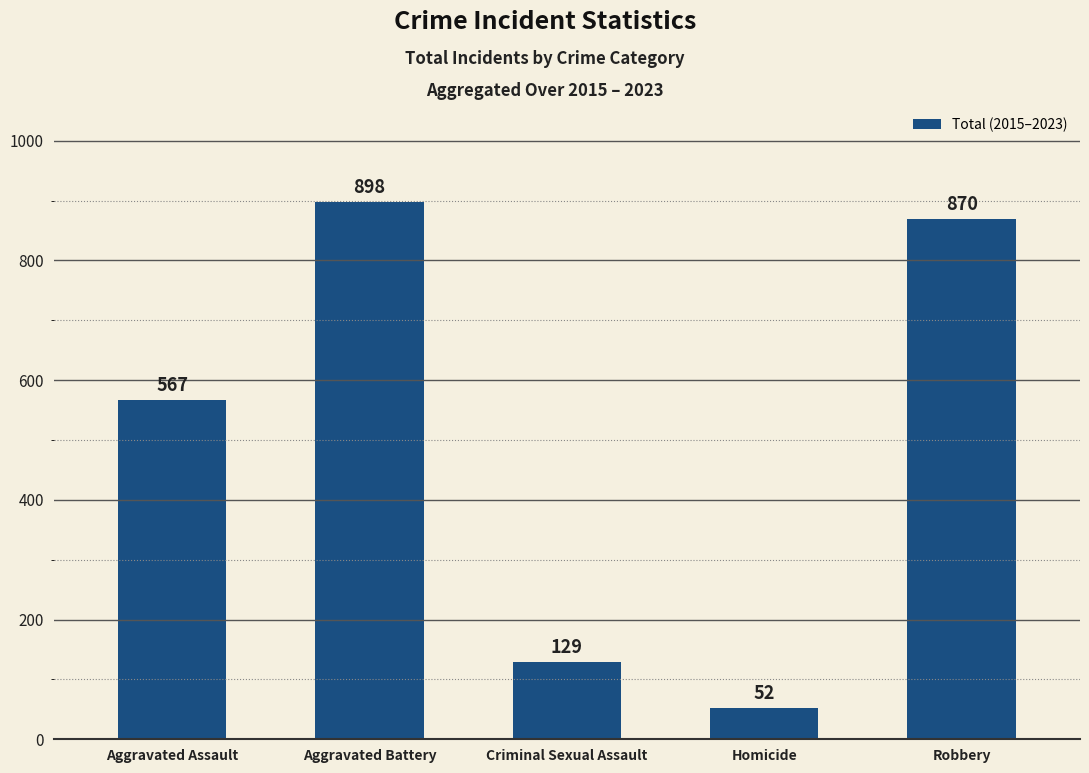

Approximately how many times larger is the value at Criminal Sexual Assault compared to Robbery?

0.1